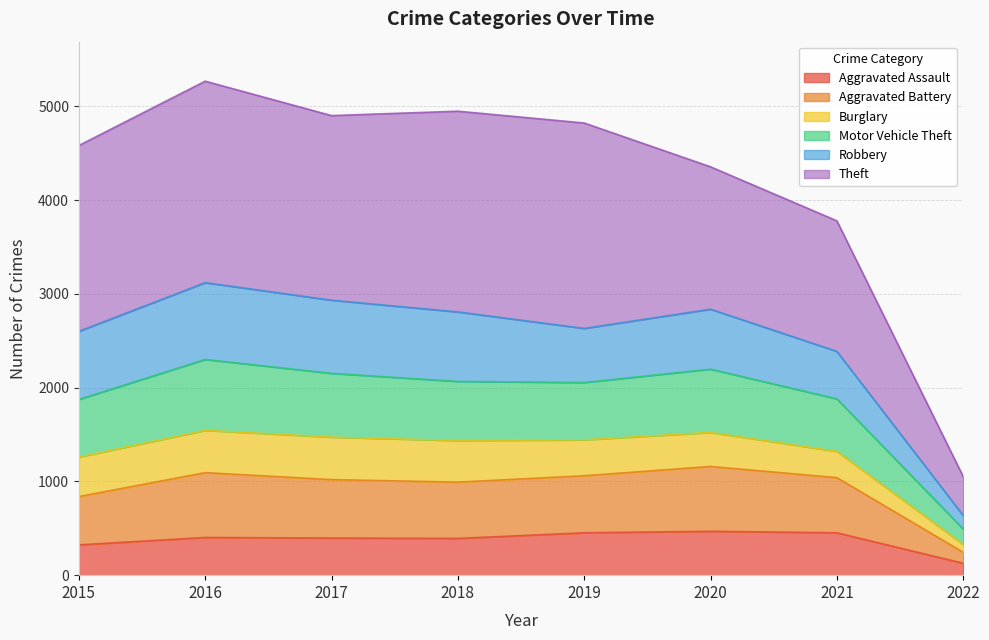

Is it true that Aggravated Assault equals 396 at 2017?

True